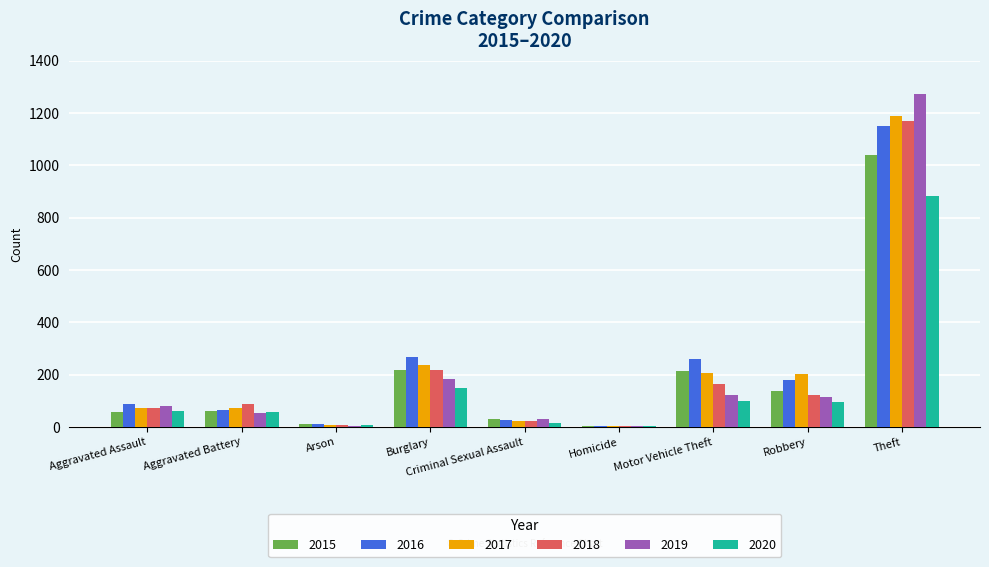

Are the bars grouped side by side (vs. stacked)?

Yes